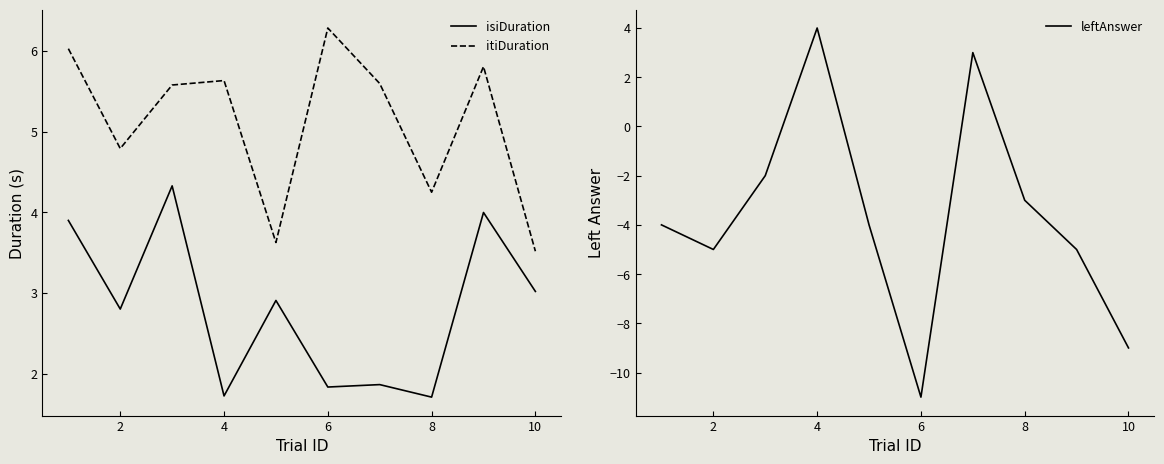

How many values in the leftAnswer series exceed -4?

4